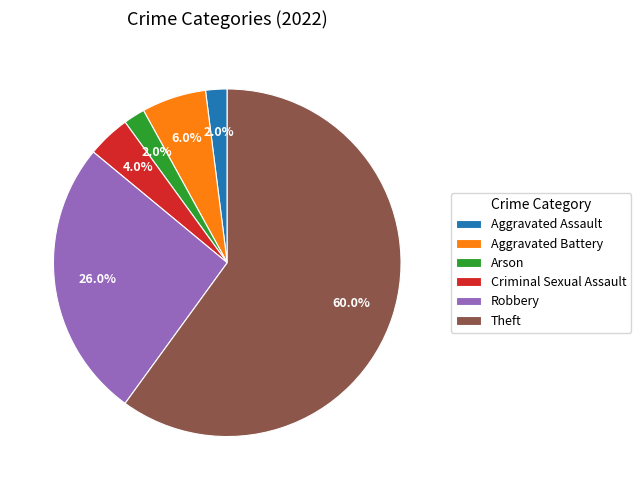

Between Robbery and Arson, which is larger?

Robbery